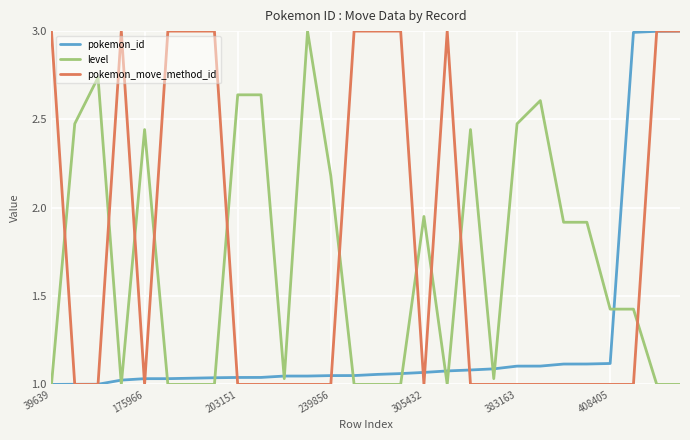

True or false: pokemon_move_method_id and level cross at least once.

True